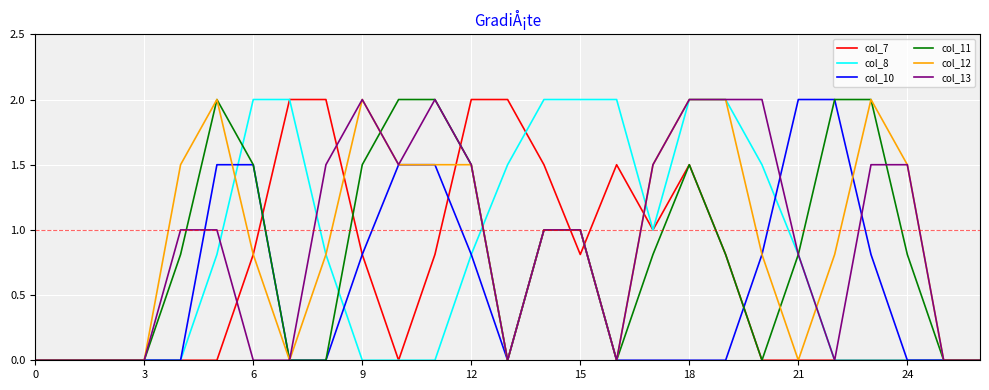

What is the maximum value for col_10?

2.0